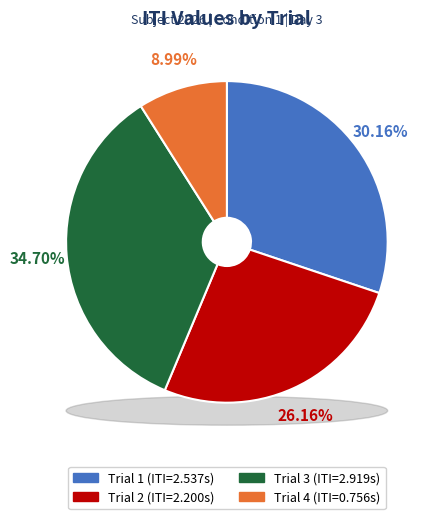

The Trial 1 slice represents 40% of the pie. True or false?

False